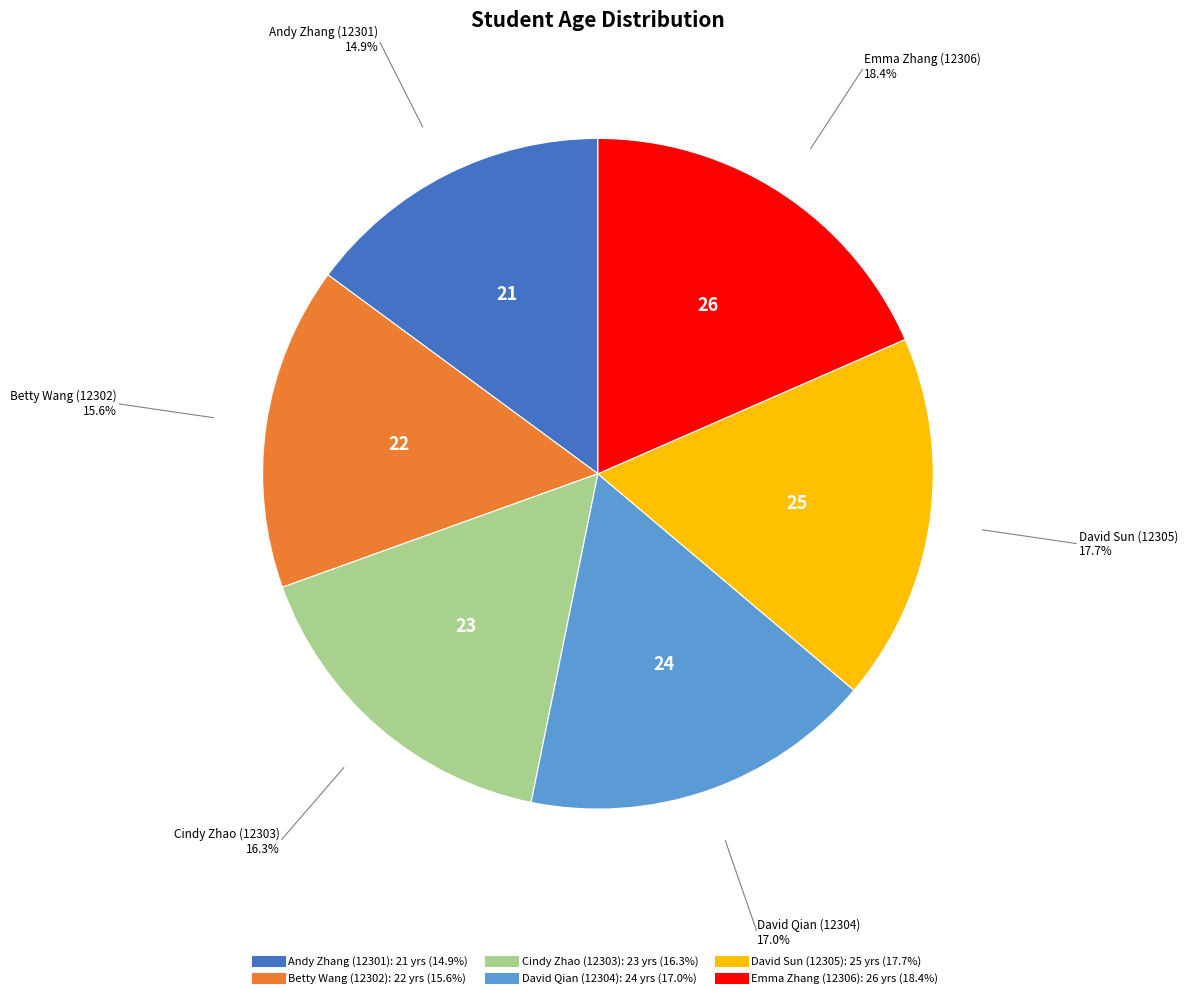

Which slice is the largest?

Emma Zhang (12306)